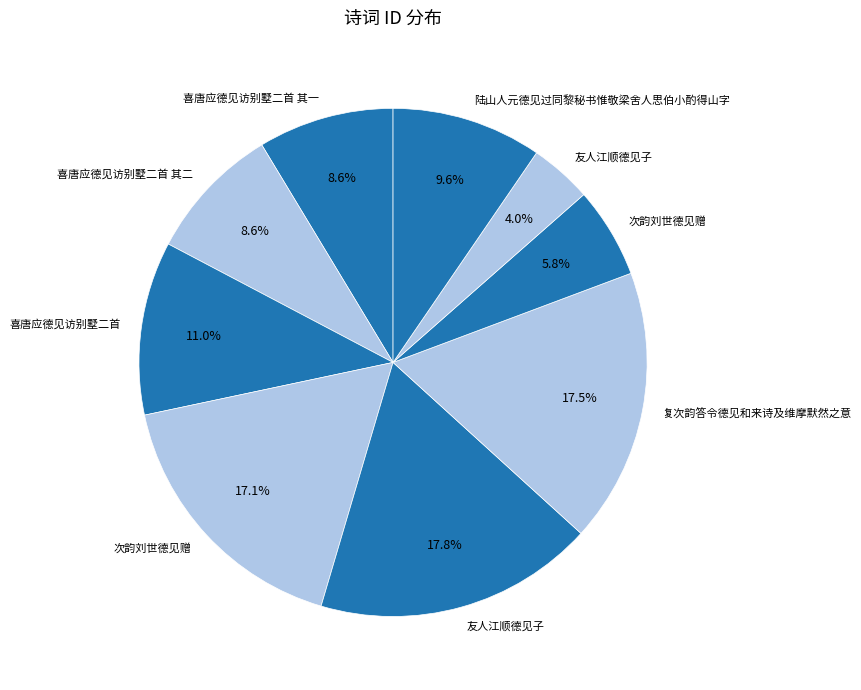

How many segments does this pie chart have?

9